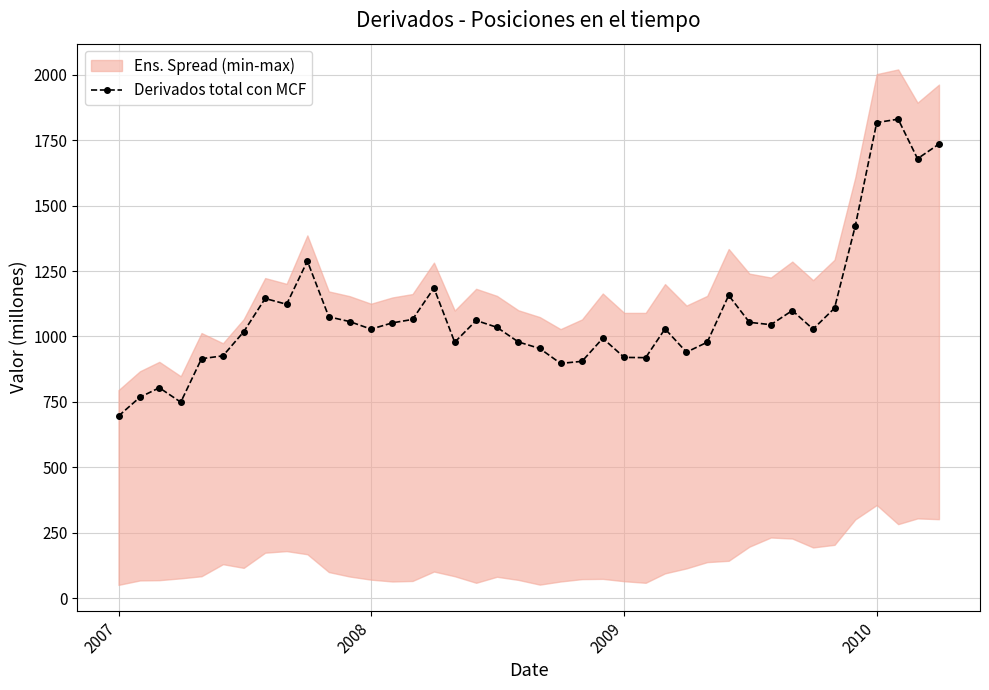

What is the maximum value shown in the chart?

1830